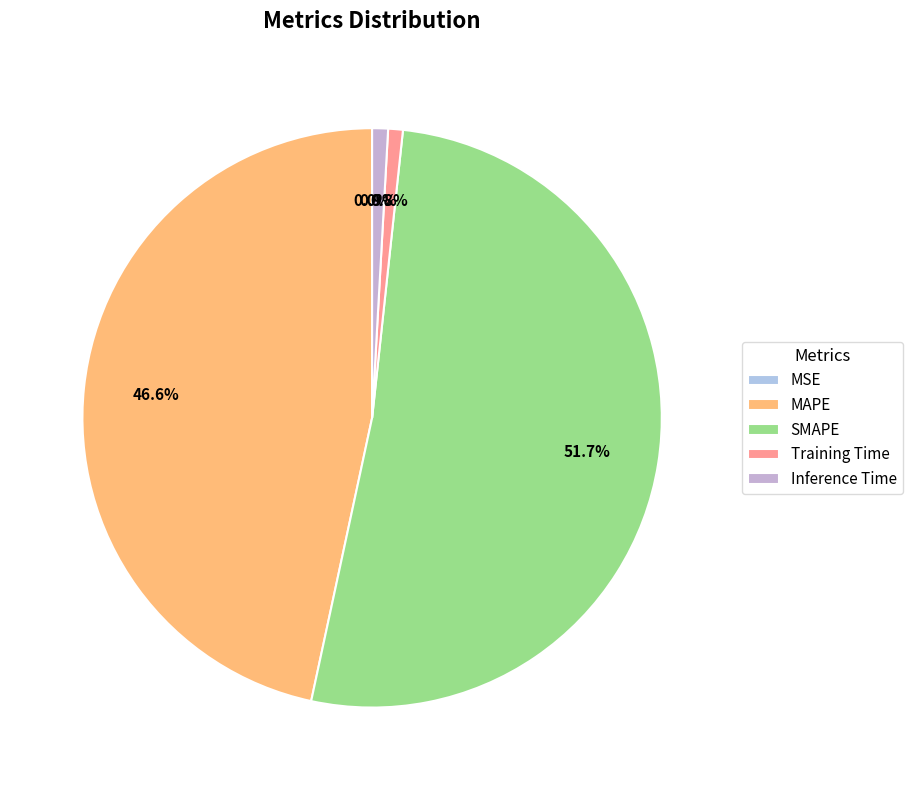

To the nearest percent, what is the difference between the MSE and Training Time slice percentages?

1%